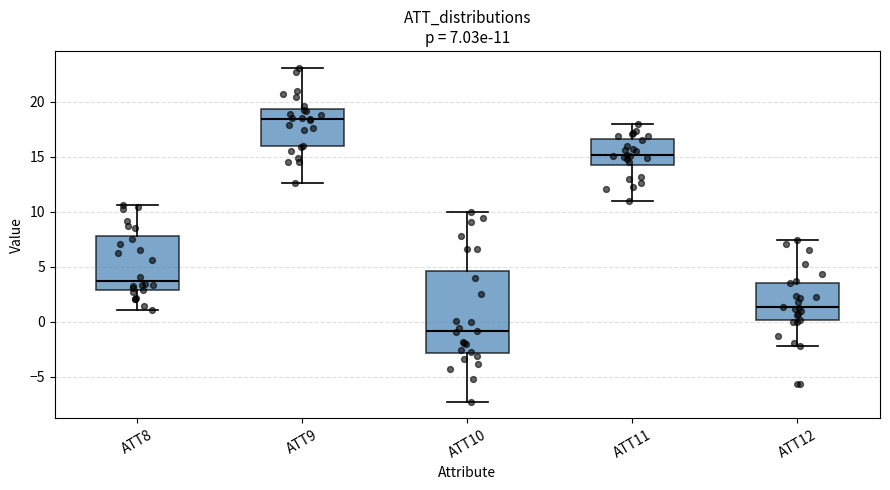

Which box is the tallest, from its lower edge to its upper edge?

ATT10